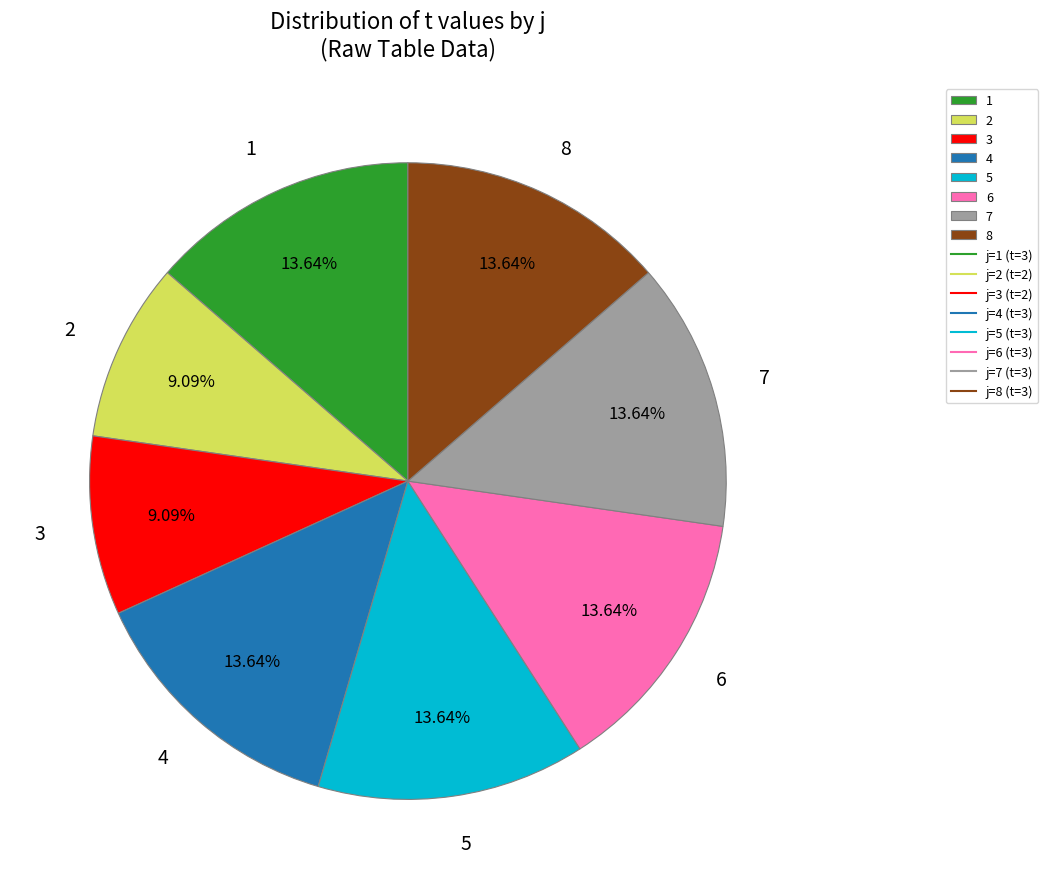

To the nearest percent, what percentage of the pie is 3?

9%